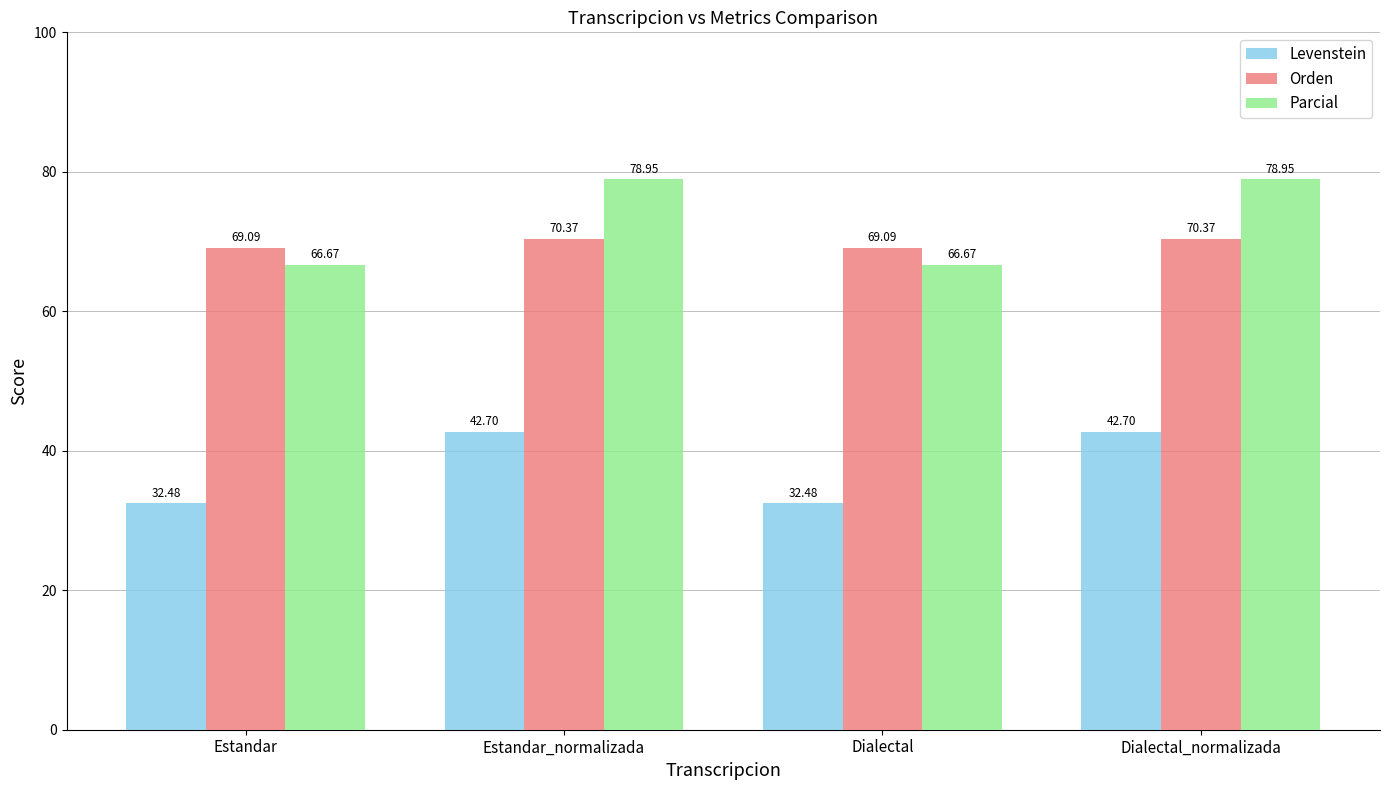

What is the value of the Orden bar at the 1st from the left?

69.1